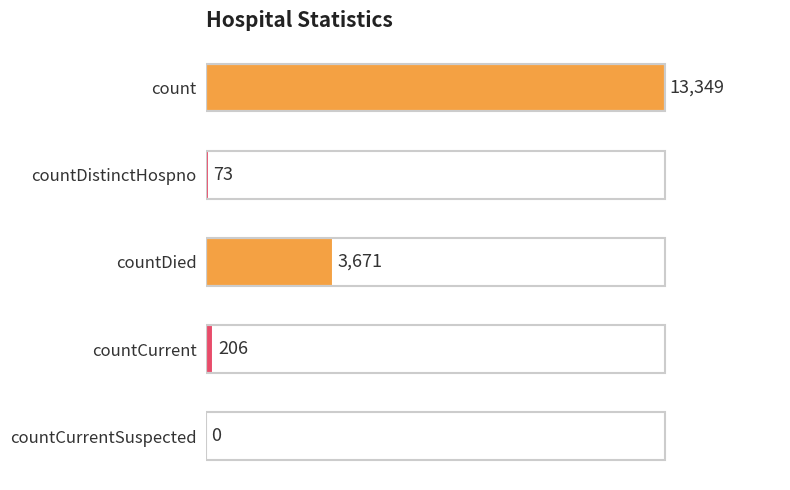

True or false: the data shows -7510 at countCurrentSuspected.

False